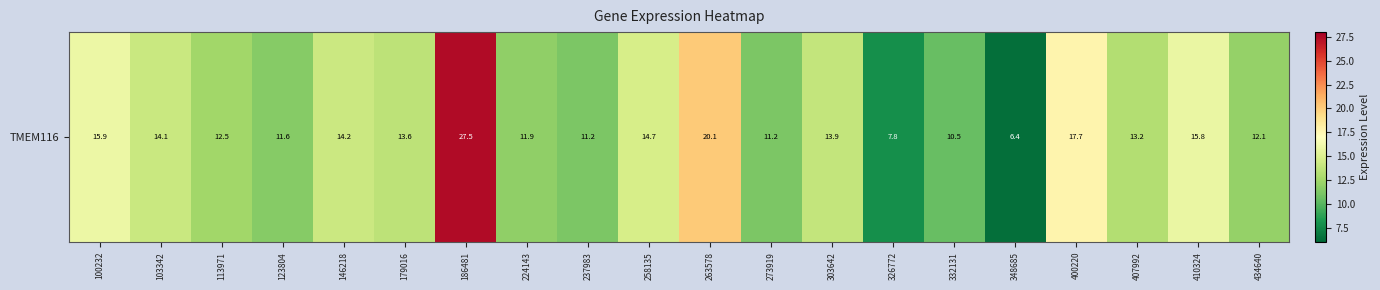

Rank the categories by value from lowest to highest.

348685, 326772, 332131, 273919, 237983, 123804, 224143, 434640, 113971, 407992, 179016, 303642, 103342, 146218, 258135, 410324, 100232, 400220, 263578, 186481